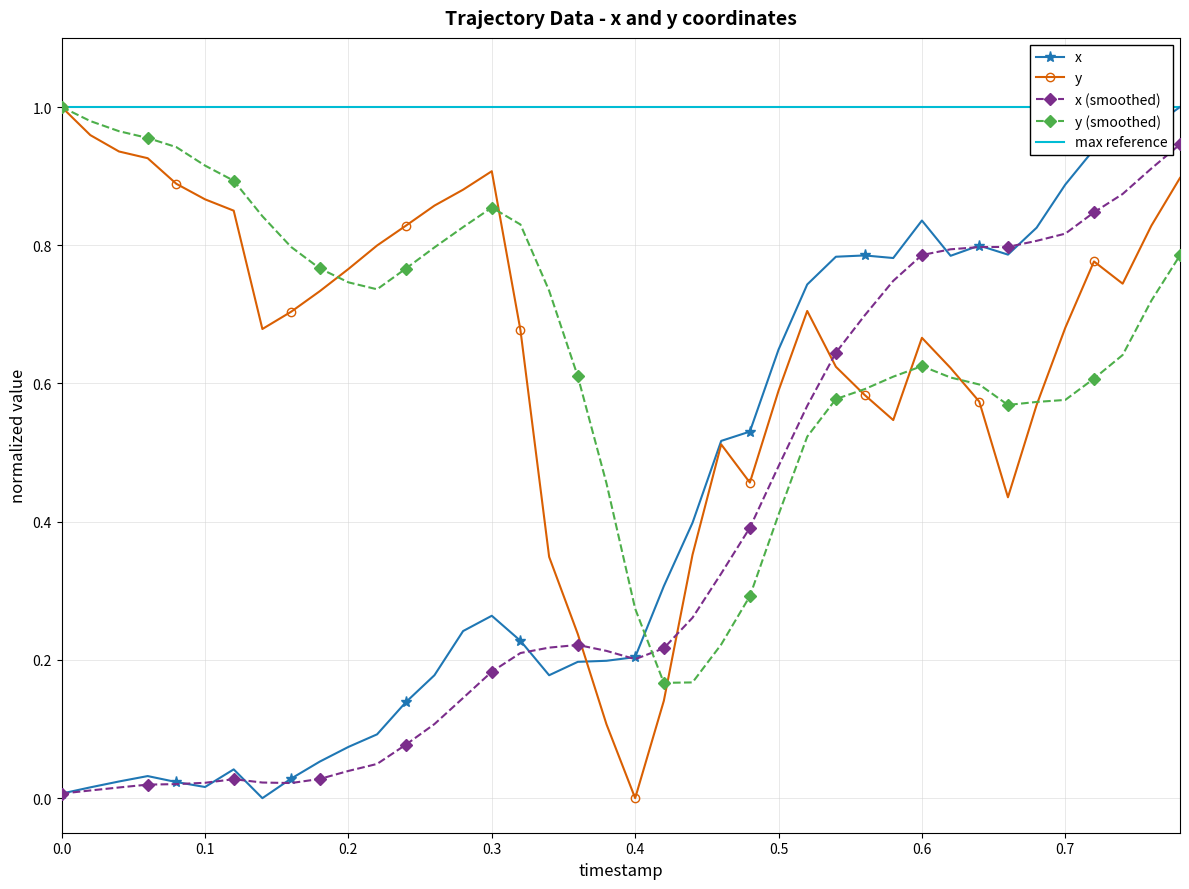

Which series has the widest spread of values?

x